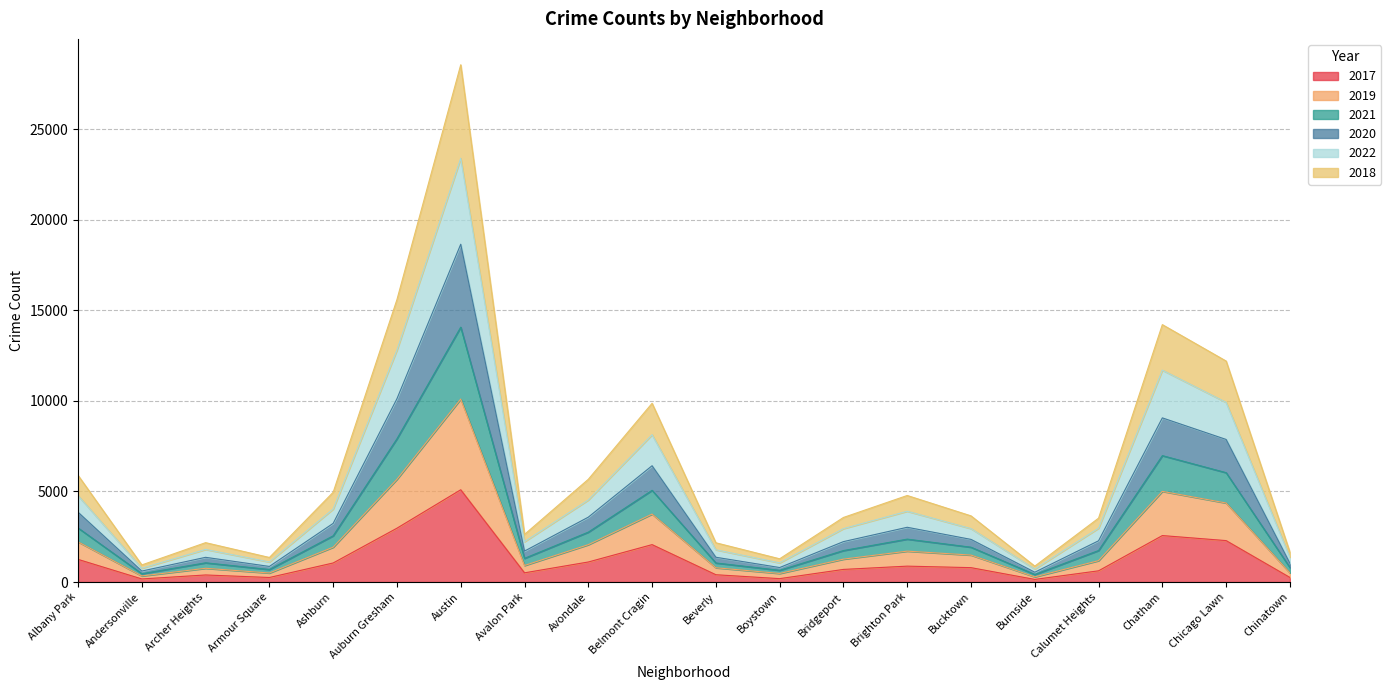

At which category is the sum across all series the highest?

Austin